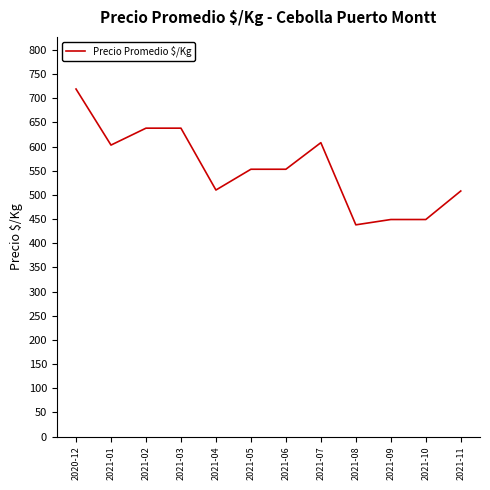

What is the change in value from 2020-12 to 2021-09?

-270